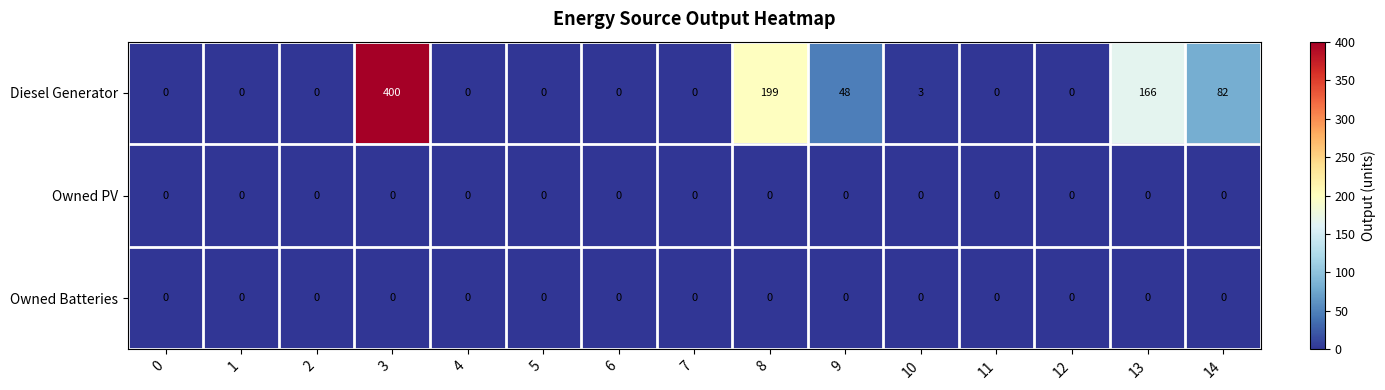

The value of Owned PV at 13 is 0. True or false?

True